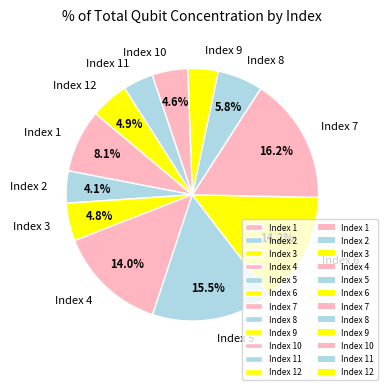

Which has a higher value, Index 9 or Index 7?

Index 7